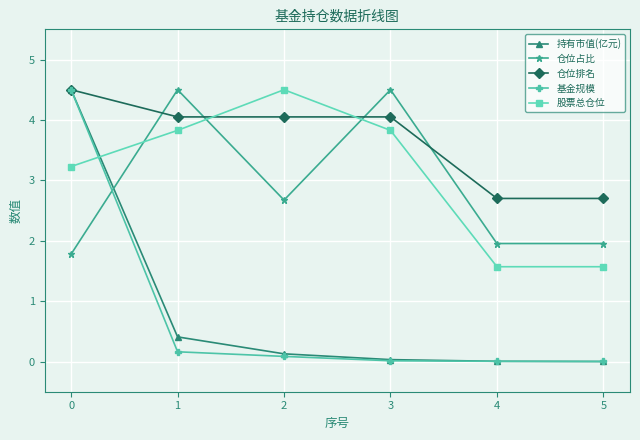

What is the sum of all 持有市值(亿元) values?

5.1